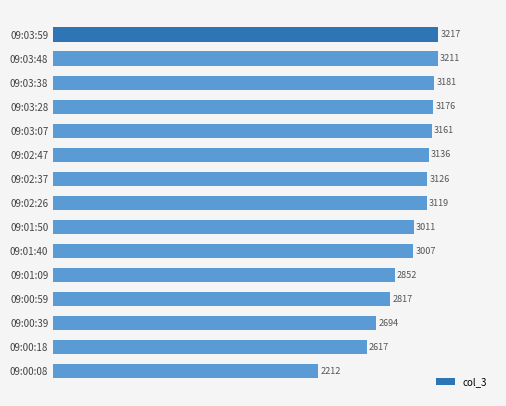

Reading top to bottom, extract all data points from this chart.

09:03:59=3217	09:03:48=3211	09:03:38=3181	09:03:28=3176	09:03:07=3161	09:02:47=3136	09:02:37=3126	09:02:26=3119	09:01:50=3011	09:01:40=3007	09:01:09=2852	09:00:59=2817	09:00:39=2694	09:00:18=2617	09:00:08=2212